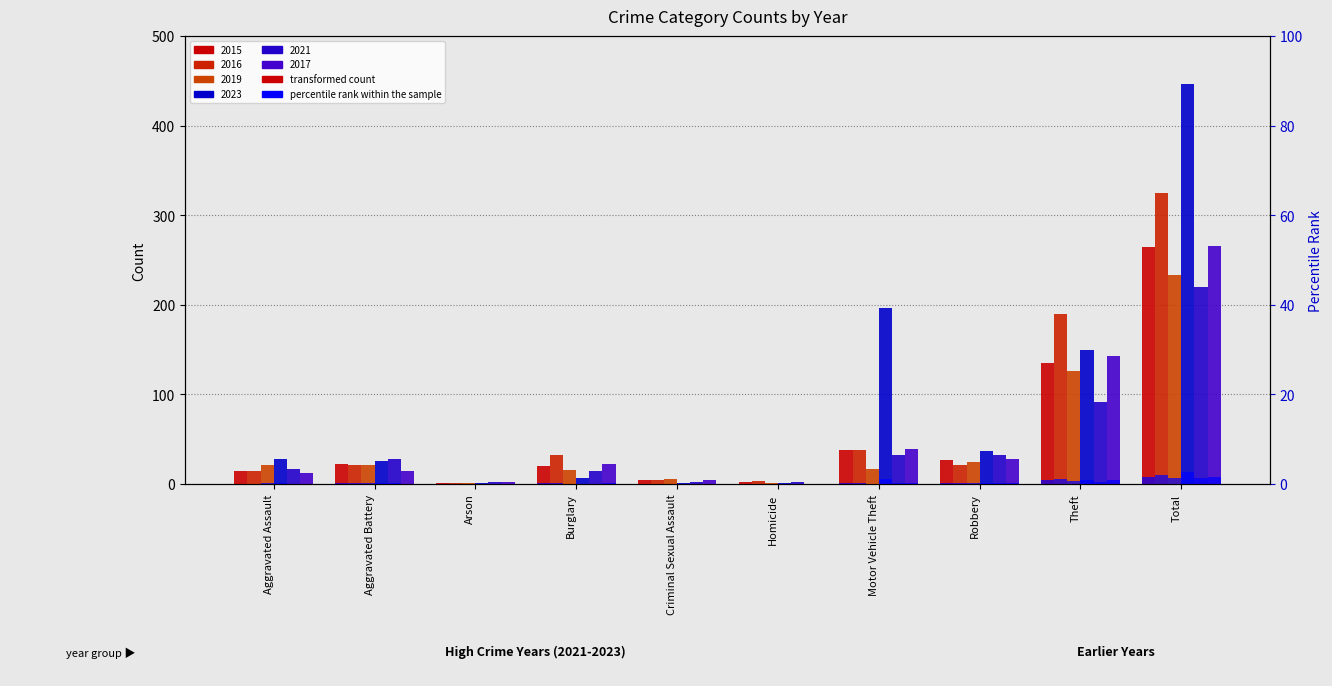

True or false: 2015 has a value of 20.0 at Burglary.

True